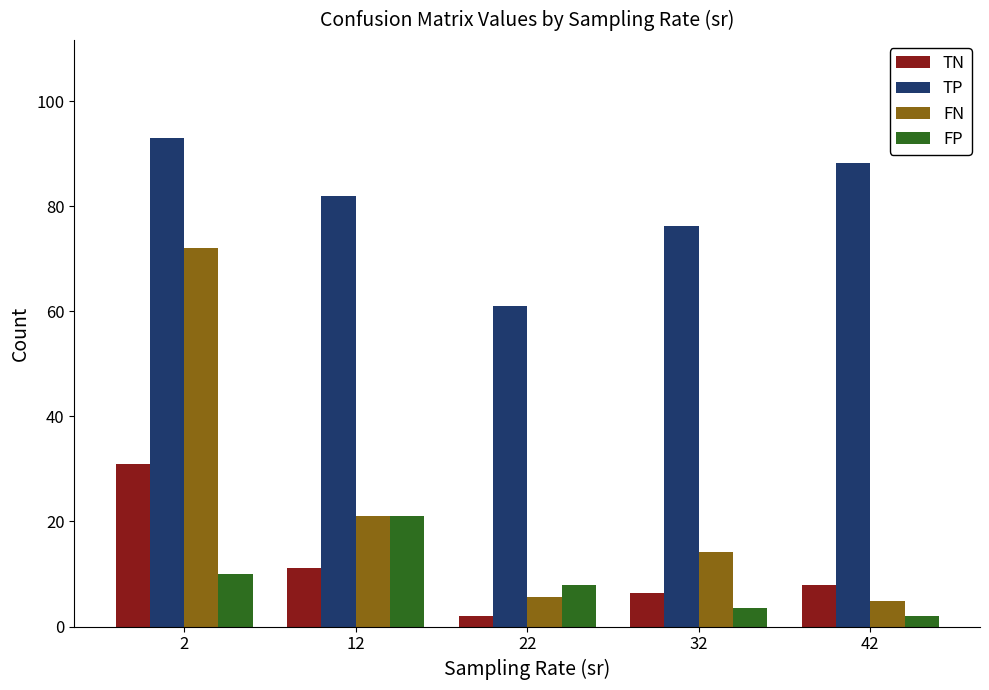

At how many categories does at least one series exceed 48?

5